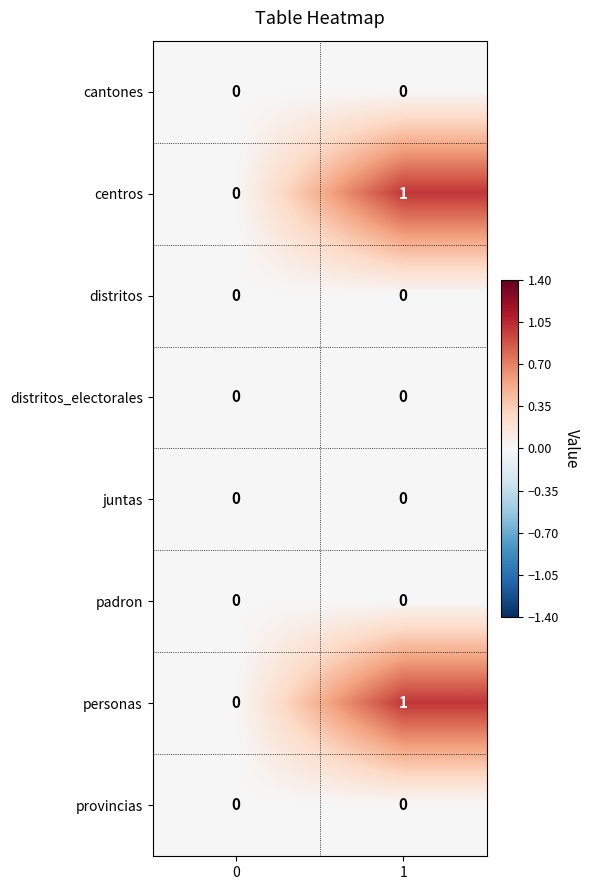

Rank the categories by centros value from lowest to highest.

0, 1